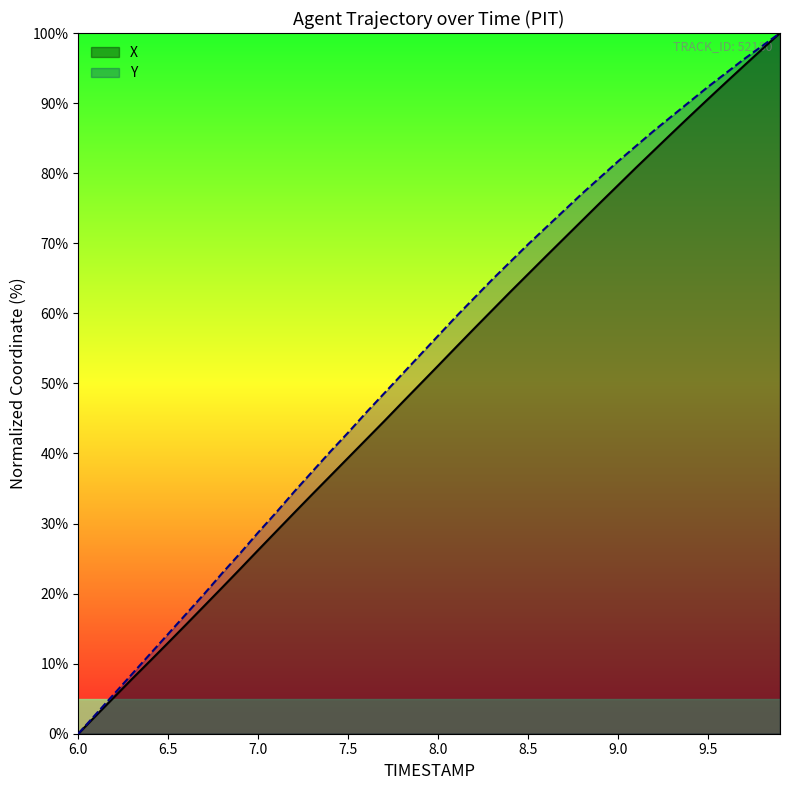

Is it true that Y equals 133.7 at 9.5?

False